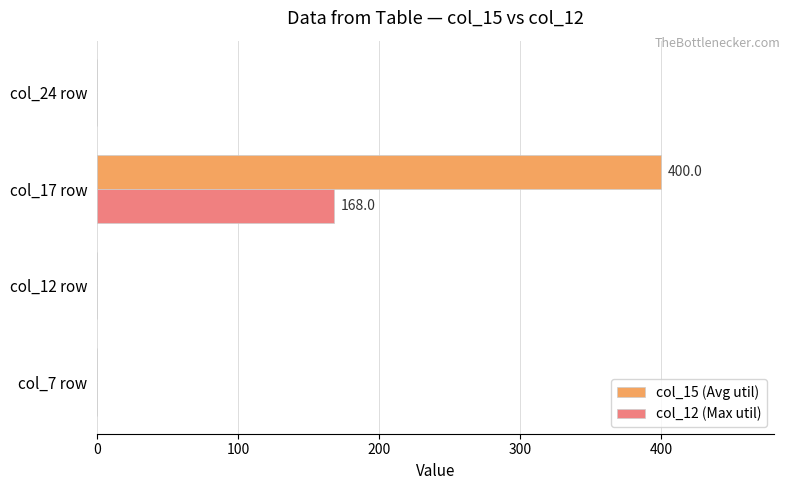

Which series has the largest total across all categories?

col_15 (Avg util)